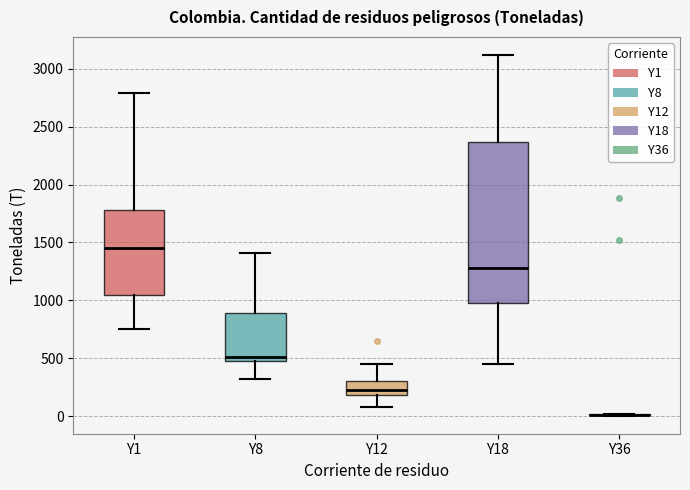

Which box is the tallest, from its lower edge to its upper edge?

Y18